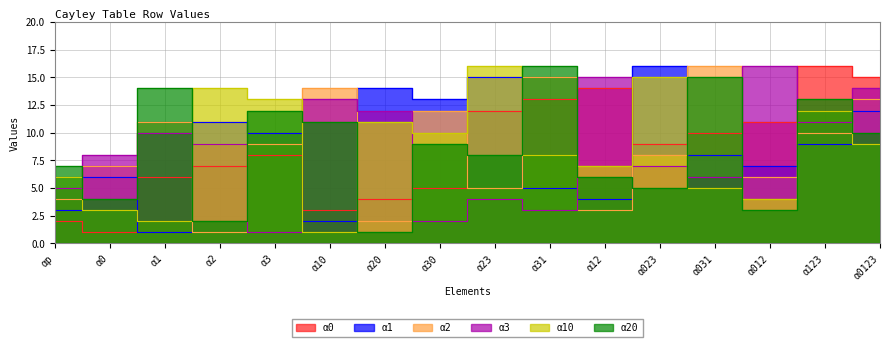

True or false: α2 has more than 1 interior local peaks.

True